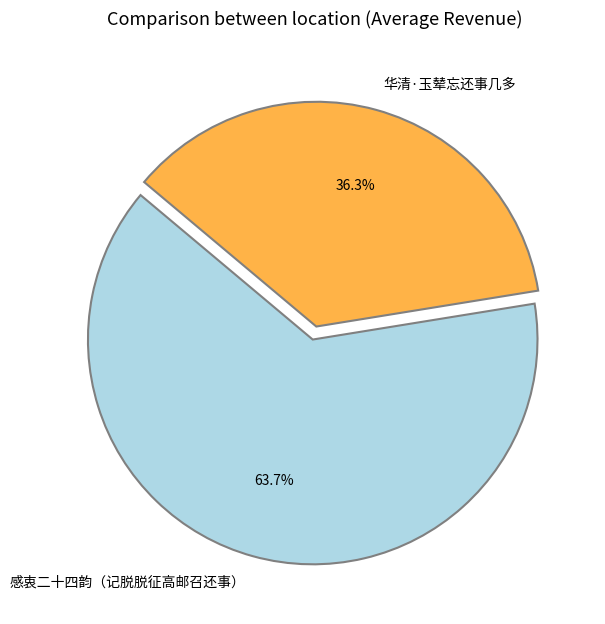

How many segments does this pie chart have?

2